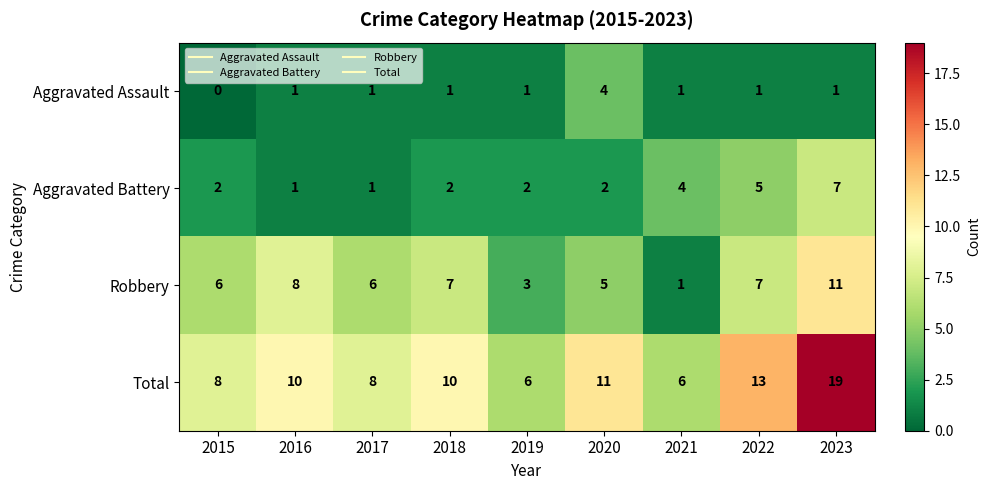

List the series in order of their overall mean, lowest first.

Aggravated Assault, Aggravated Battery, Robbery, Total